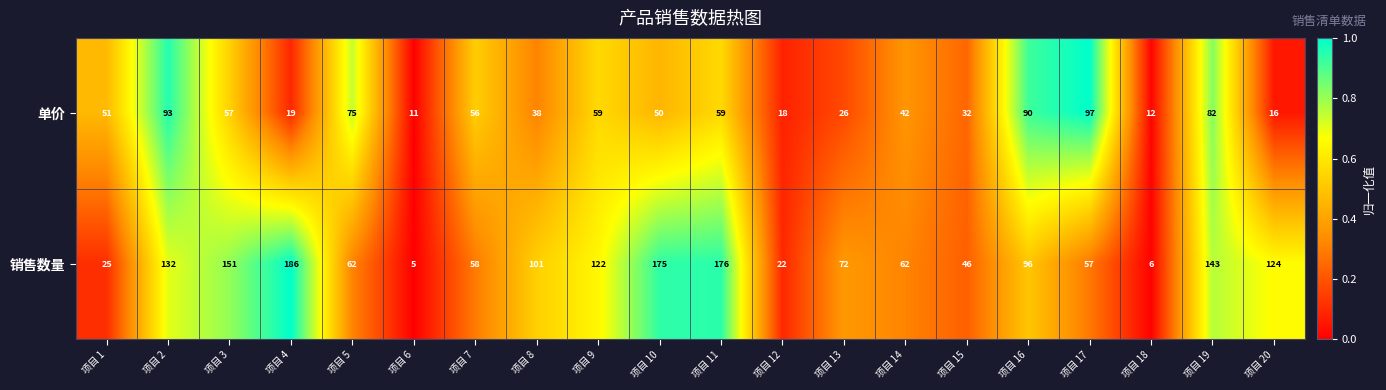

At 项目 12, list the series in order from largest to smallest.

销售数量, 单价